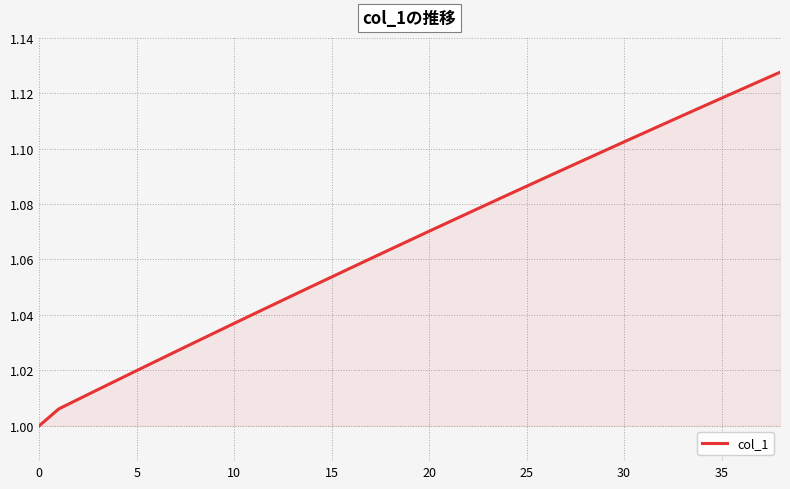

Is this an area chart (filled region under the line)?

Yes